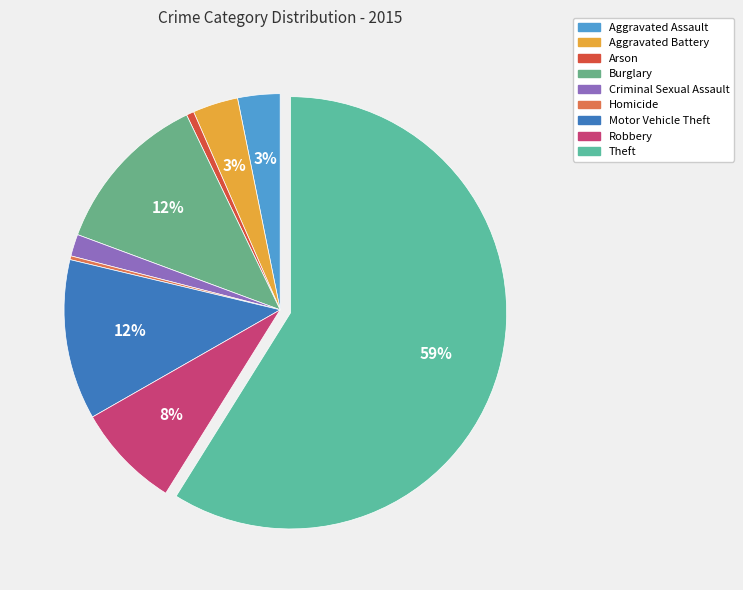

Count the number of slices in the pie.

9